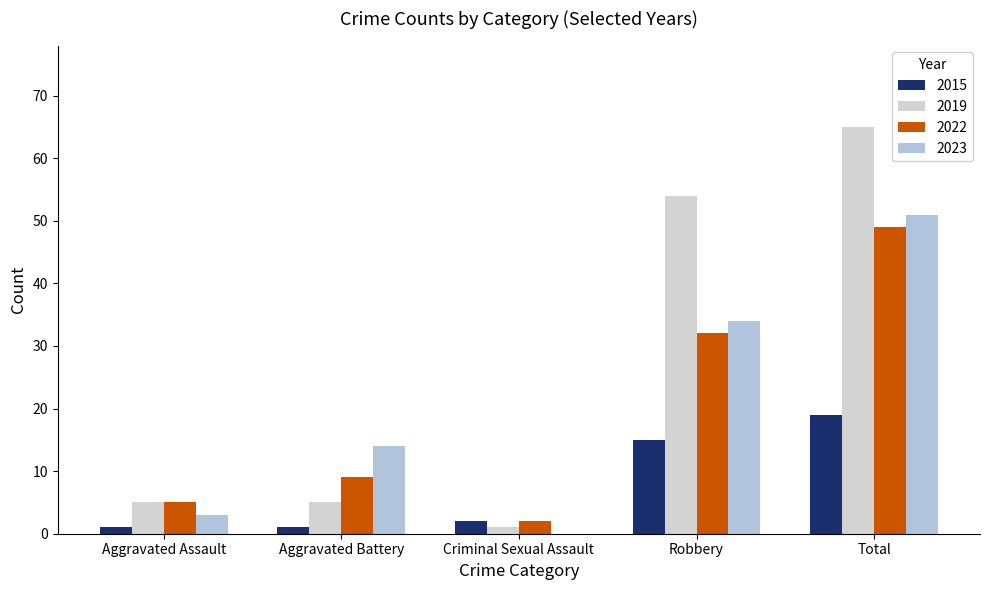

True or false: 2022 has a value of 5 at Aggravated Assault.

True